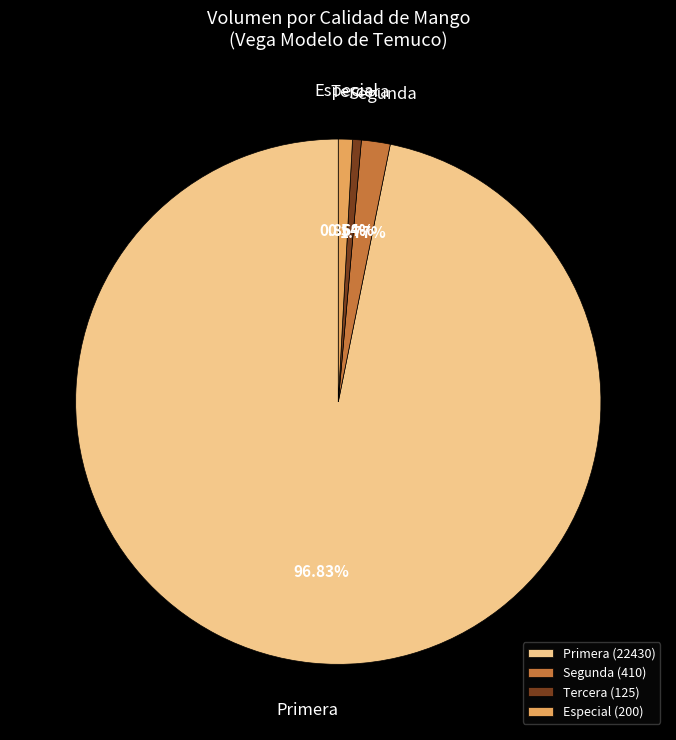

What is the largest slice in the pie chart?

Primera